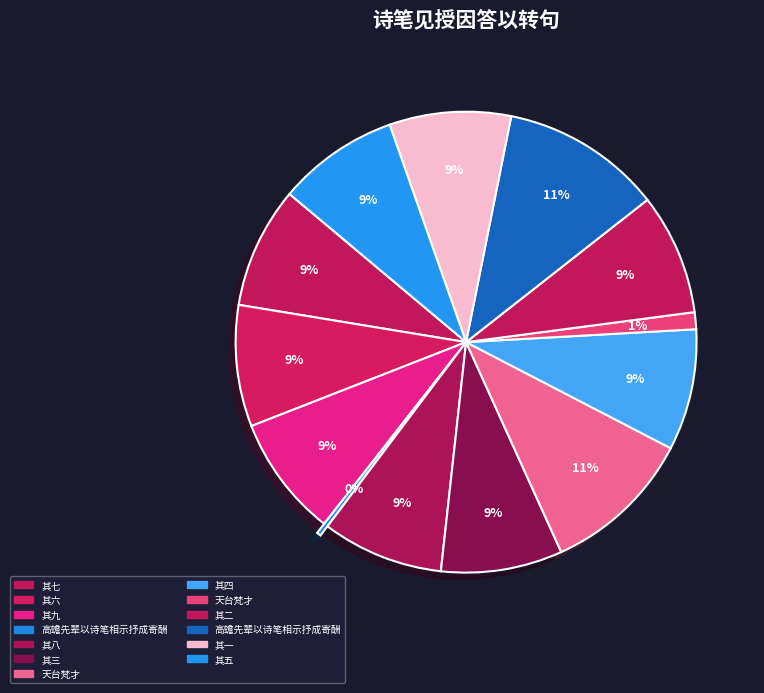

How many slices are in this pie chart?

13